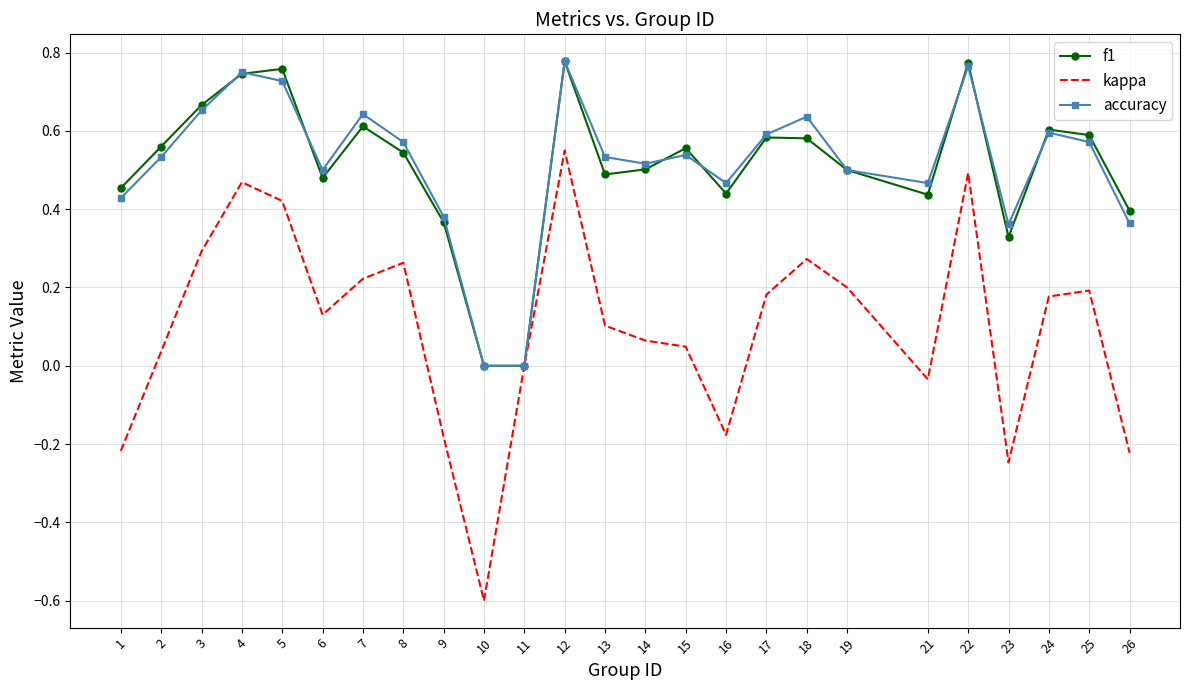

At which label does kappa reach its peak?

12